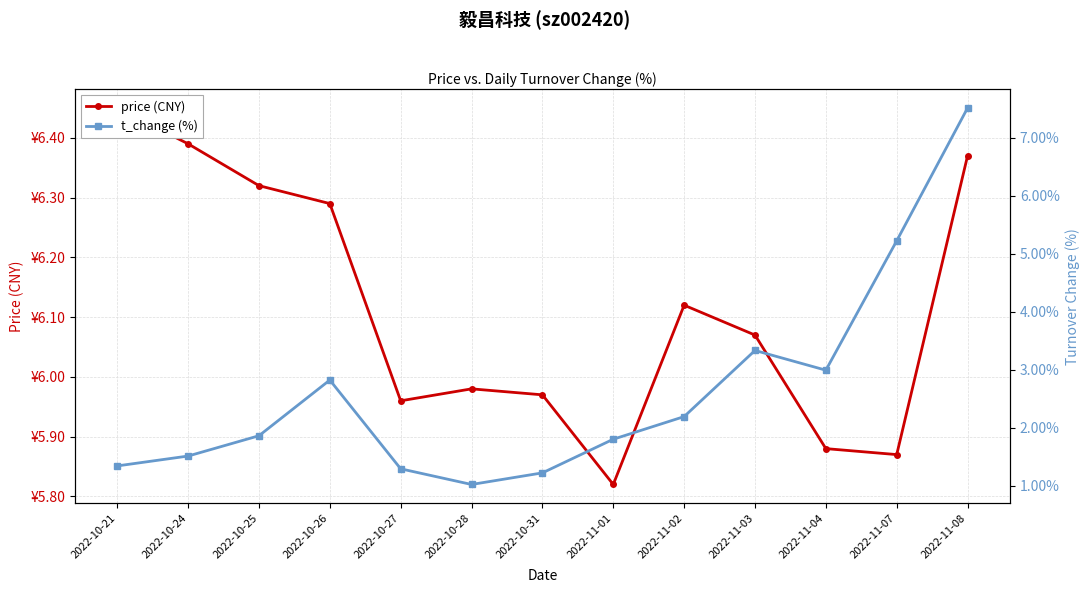

At how many categories does at least one series exceed 3?

13